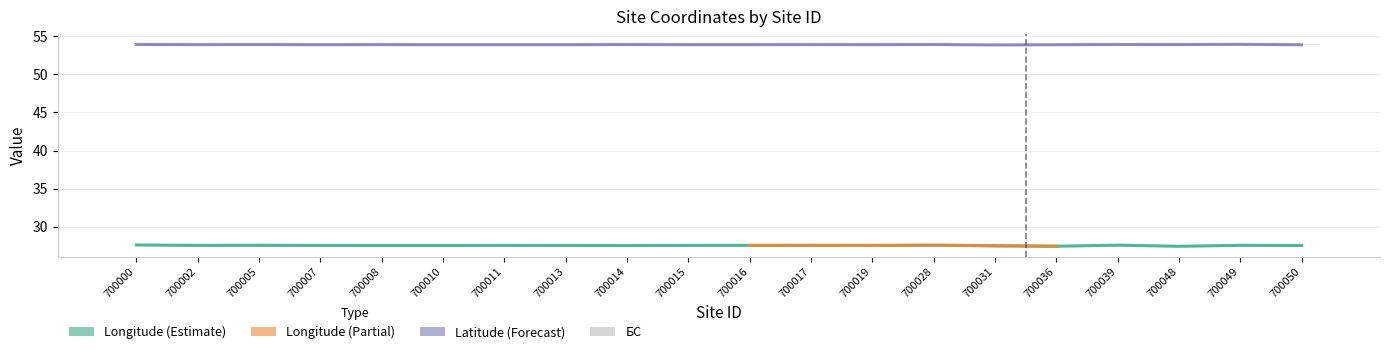

Reading left to right, transcribe all the data shown in this chart.

Longitude: 700000=27.6	700002=27.6	700005=27.6	700007=27.6	700008=27.5	700010=27.5	700011=27.6	700013=27.6	700014=27.5	700015=27.6	700016=27.6	700017=27.6	700019=27.6	700028=27.6	700031=27.5	700036=27.5	700039=27.6	700048=27.4	700049=27.6	700050=27.5
Latitude: 700000=53.9	700002=53.9	700005=53.9	700007=53.9	700008=53.9	700010=53.9	700011=53.9	700013=53.9	700014=53.9	700015=53.9	700016=53.9	700017=53.9	700019=53.9	700028=53.9	700031=53.9	700036=53.9	700039=53.9	700048=53.9	700049=53.9	700050=53.9
BS: 700000=0.0	700002=0.0	700005=0.0	700007=0.0	700008=0.0	700010=0.0	700011=0.0	700013=0.0	700014=0.0	700015=0.0	700016=0.0	700017=0.0	700019=0.0	700028=0.0	700031=0.0	700036=0.0	700039=0.1	700048=0.1	700049=0.1	700050=0.1